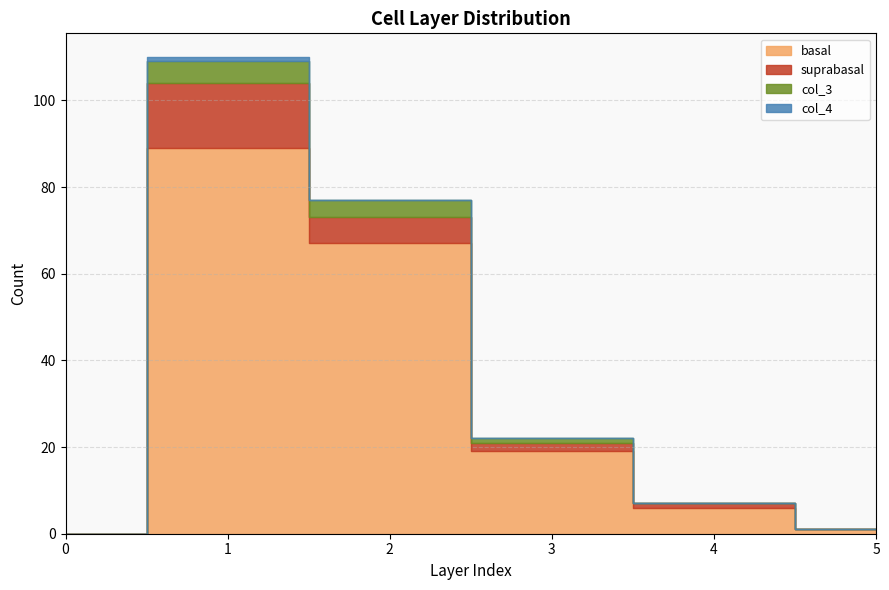

What is the sum of the col_4 values at 3 and 1?

1